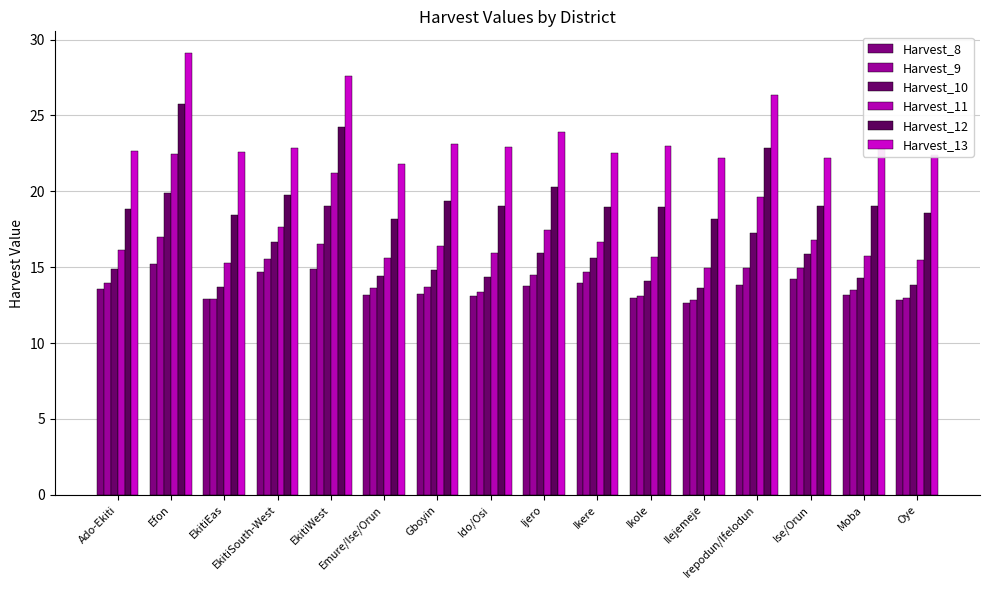

How many bars are there in each group?

6